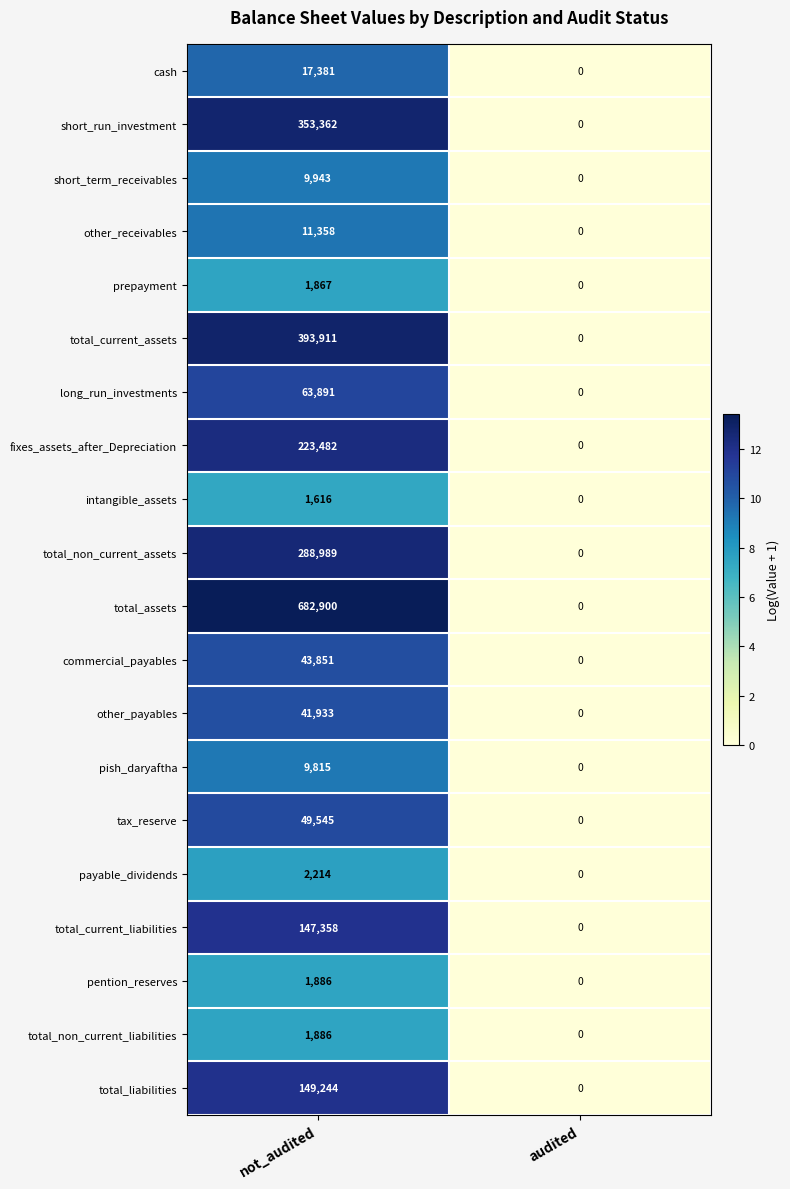

Which series changed the most between not_audited and audited?

total_assets